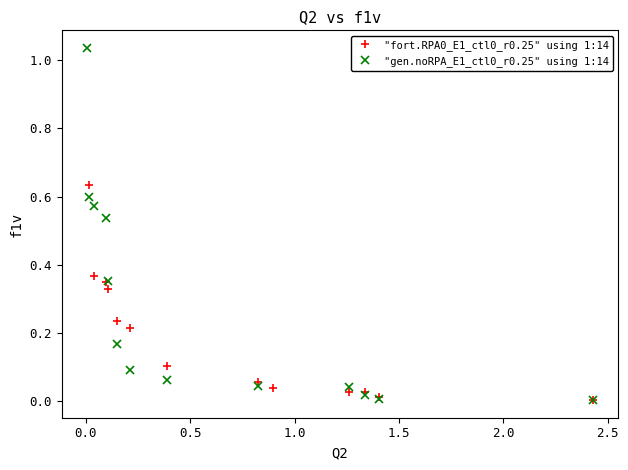

True or false: "fort.RPA0_E1_ctl0_r0.25" using 1:14 has more than 0 interior local peaks.

False